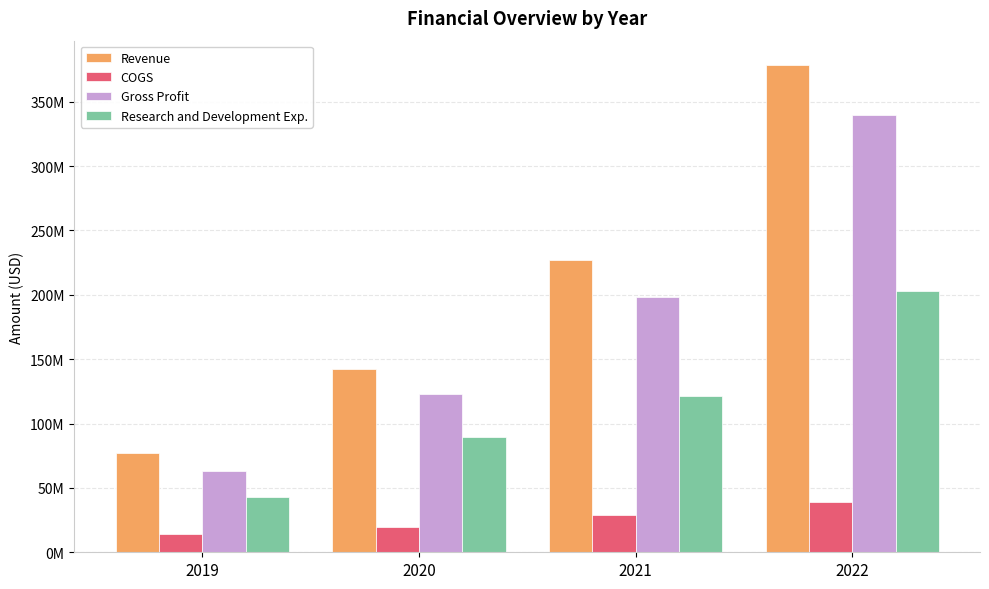

Are the bars horizontal?

No